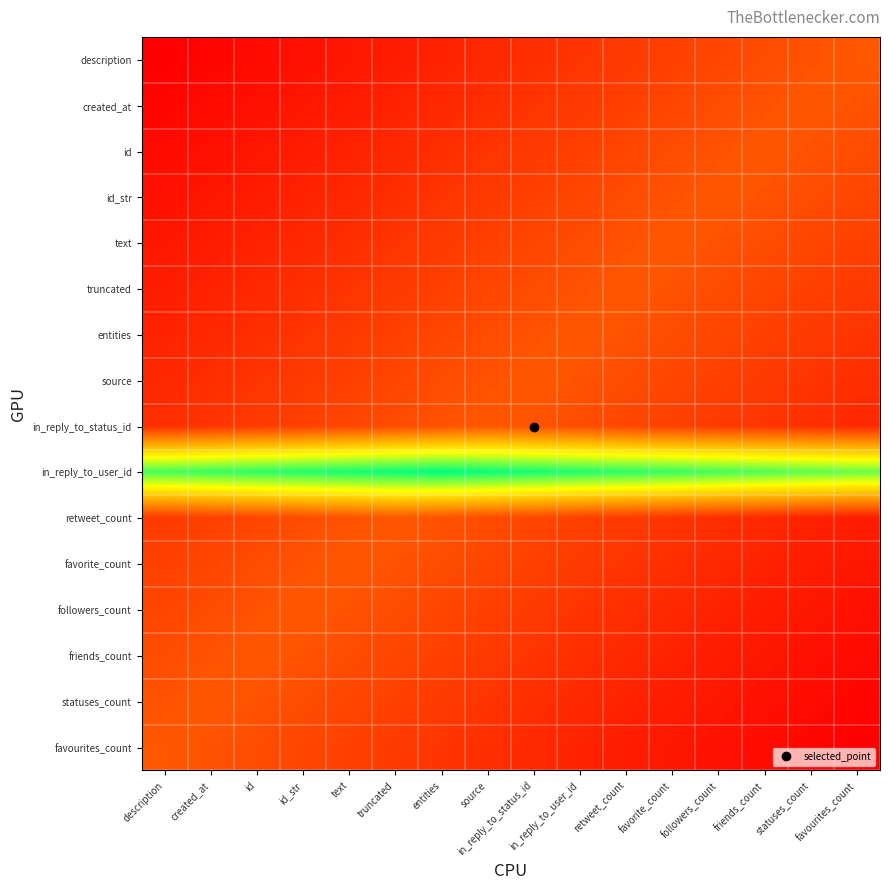

Reading right to left, what are all the values shown in this chart?

description: favourites_count=0.3	statuses_count=0.3	friends_count=0.3	followers_count=0.2	favorite_count=0.2	retweet_count=0.2	in_reply_to_user_id=0.2	in_reply_to_status_id=0.2	source=0.1	entities=0.1	truncated=0.1	text=0.1	id_str=0.1	id=0.0	created_at=0.0	description=0.0
created_at: favourites_count=0.3	statuses_count=0.3	friends_count=0.3	followers_count=0.3	favorite_count=0.2	retweet_count=0.2	in_reply_to_user_id=0.2	in_reply_to_status_id=0.2	source=0.2	entities=0.1	truncated=0.1	text=0.1	id_str=0.1	id=0.1	created_at=0.0	description=0.0
id: favourites_count=0.3	statuses_count=0.3	friends_count=0.3	followers_count=0.3	favorite_count=0.3	retweet_count=0.2	in_reply_to_user_id=0.2	in_reply_to_status_id=0.2	source=0.2	entities=0.2	truncated=0.1	text=0.1	id_str=0.1	id=0.1	created_at=0.1	description=0.0
id_str: favourites_count=0.2	statuses_count=0.3	friends_count=0.3	followers_count=0.3	favorite_count=0.3	retweet_count=0.3	in_reply_to_user_id=0.2	in_reply_to_status_id=0.2	source=0.2	entities=0.2	truncated=0.2	text=0.1	id_str=0.1	id=0.1	created_at=0.1	description=0.1
text: favourites_count=0.2	statuses_count=0.2	friends_count=0.3	followers_count=0.3	favorite_count=0.3	retweet_count=0.3	in_reply_to_user_id=0.3	in_reply_to_status_id=0.2	source=0.2	entities=0.2	truncated=0.2	text=0.2	id_str=0.1	id=0.1	created_at=0.1	description=0.1
truncated: favourites_count=0.2	statuses_count=0.2	friends_count=0.2	followers_count=0.3	favorite_count=0.3	retweet_count=0.3	in_reply_to_user_id=0.3	in_reply_to_status_id=0.3	source=0.2	entities=0.2	truncated=0.2	text=0.2	id_str=0.2	id=0.1	created_at=0.1	description=0.1
entities: favourites_count=0.2	statuses_count=0.2	friends_count=0.2	followers_count=0.2	favorite_count=0.3	retweet_count=0.3	in_reply_to_user_id=0.3	in_reply_to_status_id=0.3	source=0.3	entities=0.2	truncated=0.2	text=0.2	id_str=0.2	id=0.2	created_at=0.1	description=0.1
source: favourites_count=0.2	statuses_count=0.2	friends_count=0.2	followers_count=0.2	favorite_count=0.2	retweet_count=0.3	in_reply_to_user_id=0.3	in_reply_to_status_id=0.3	source=0.3	entities=0.3	truncated=0.2	text=0.2	id_str=0.2	id=0.2	created_at=0.2	description=0.1
in_reply_to_status_id: favourites_count=0.1	statuses_count=0.2	friends_count=0.2	followers_count=0.2	favorite_count=0.2	retweet_count=0.2	in_reply_to_user_id=0.3	in_reply_to_status_id=0.3	source=0.3	entities=0.3	truncated=0.3	text=0.2	id_str=0.2	id=0.2	created_at=0.2	description=0.2
in_reply_to_user_id: favourites_count=1.1	statuses_count=1.1	friends_count=1.2	followers_count=1.2	favorite_count=1.2	retweet_count=1.2	in_reply_to_user_id=1.2	in_reply_to_status_id=1.3	source=1.3	entities=1.3	truncated=1.3	text=1.3	id_str=1.2	id=1.2	created_at=1.2	description=1.2
retweet_count: favourites_count=0.1	statuses_count=0.1	friends_count=0.1	followers_count=0.2	favorite_count=0.2	retweet_count=0.2	in_reply_to_user_id=0.2	in_reply_to_status_id=0.2	source=0.3	entities=0.3	truncated=0.3	text=0.3	id_str=0.3	id=0.2	created_at=0.2	description=0.2
favorite_count: favourites_count=0.1	statuses_count=0.1	friends_count=0.1	followers_count=0.1	favorite_count=0.2	retweet_count=0.2	in_reply_to_user_id=0.2	in_reply_to_status_id=0.2	source=0.2	entities=0.3	truncated=0.3	text=0.3	id_str=0.3	id=0.3	created_at=0.2	description=0.2
followers_count: favourites_count=0.1	statuses_count=0.1	friends_count=0.1	followers_count=0.1	favorite_count=0.1	retweet_count=0.2	in_reply_to_user_id=0.2	in_reply_to_status_id=0.2	source=0.2	entities=0.2	truncated=0.3	text=0.3	id_str=0.3	id=0.3	created_at=0.3	description=0.2
friends_count: favourites_count=0.0	statuses_count=0.1	friends_count=0.1	followers_count=0.1	favorite_count=0.1	retweet_count=0.1	in_reply_to_user_id=0.2	in_reply_to_status_id=0.2	source=0.2	entities=0.2	truncated=0.2	text=0.3	id_str=0.3	id=0.3	created_at=0.3	description=0.3
statuses_count: favourites_count=0.0	statuses_count=0.0	friends_count=0.1	followers_count=0.1	favorite_count=0.1	retweet_count=0.1	in_reply_to_user_id=0.1	in_reply_to_status_id=0.2	source=0.2	entities=0.2	truncated=0.2	text=0.2	id_str=0.3	id=0.3	created_at=0.3	description=0.3
favourites_count: favourites_count=0.0	statuses_count=0.0	friends_count=0.0	followers_count=0.1	favorite_count=0.1	retweet_count=0.1	in_reply_to_user_id=0.1	in_reply_to_status_id=0.1	source=0.2	entities=0.2	truncated=0.2	text=0.2	id_str=0.2	id=0.3	created_at=0.3	description=0.3